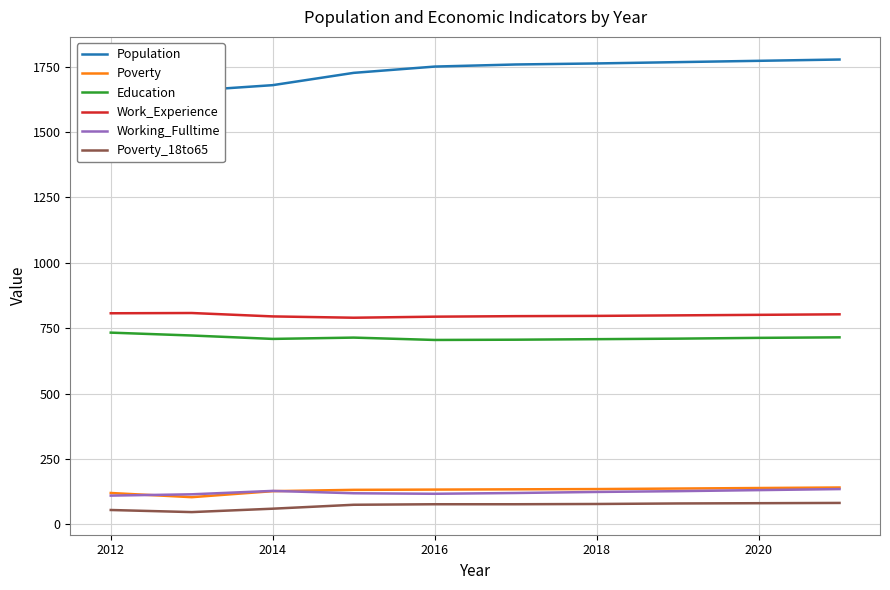

How many data points does each series have?

10